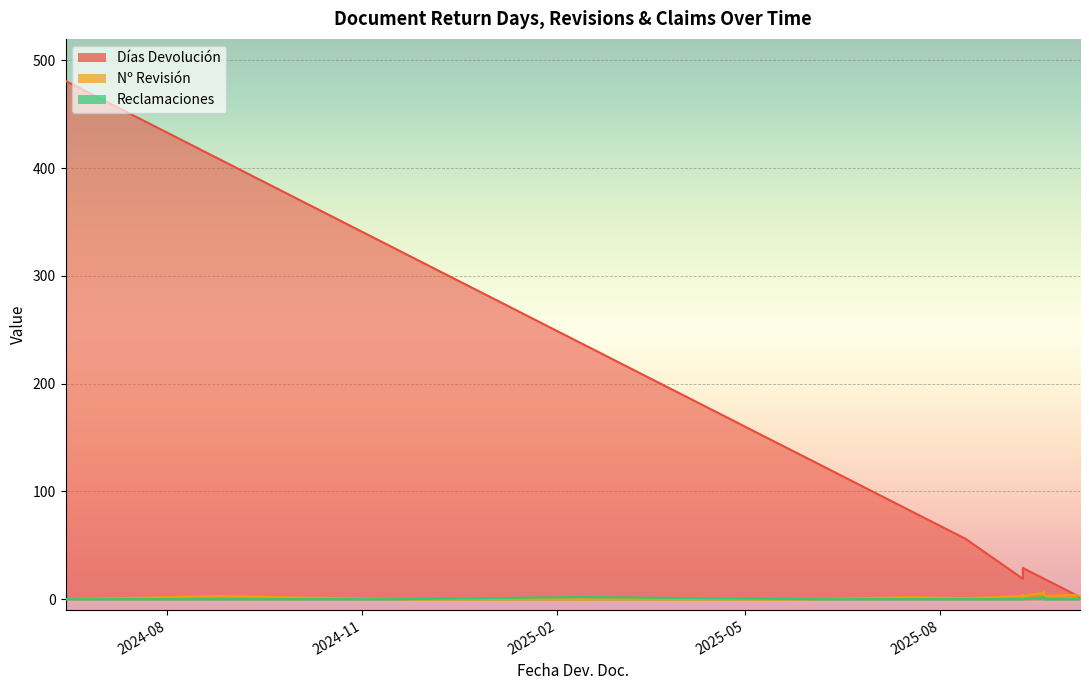

How many Nº Revisión values are between 0 and 3?

14